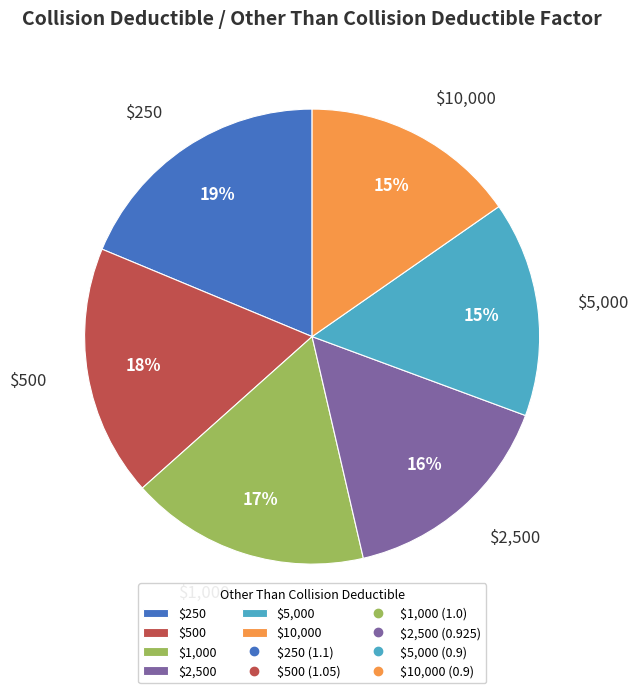

To the nearest percent, what is the difference between the $500 and $5,000 slice percentages?

3%